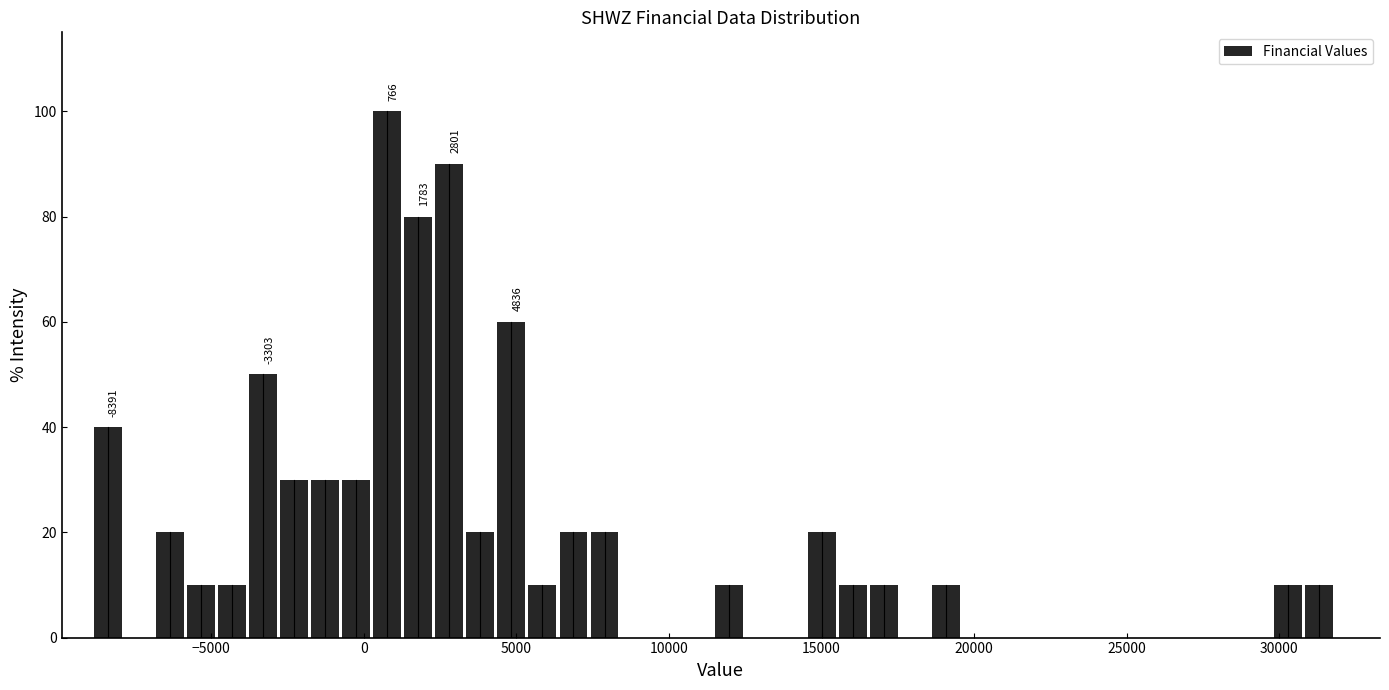

Read against the x-axis, roughly where is the centre of the tallest bar?

1000